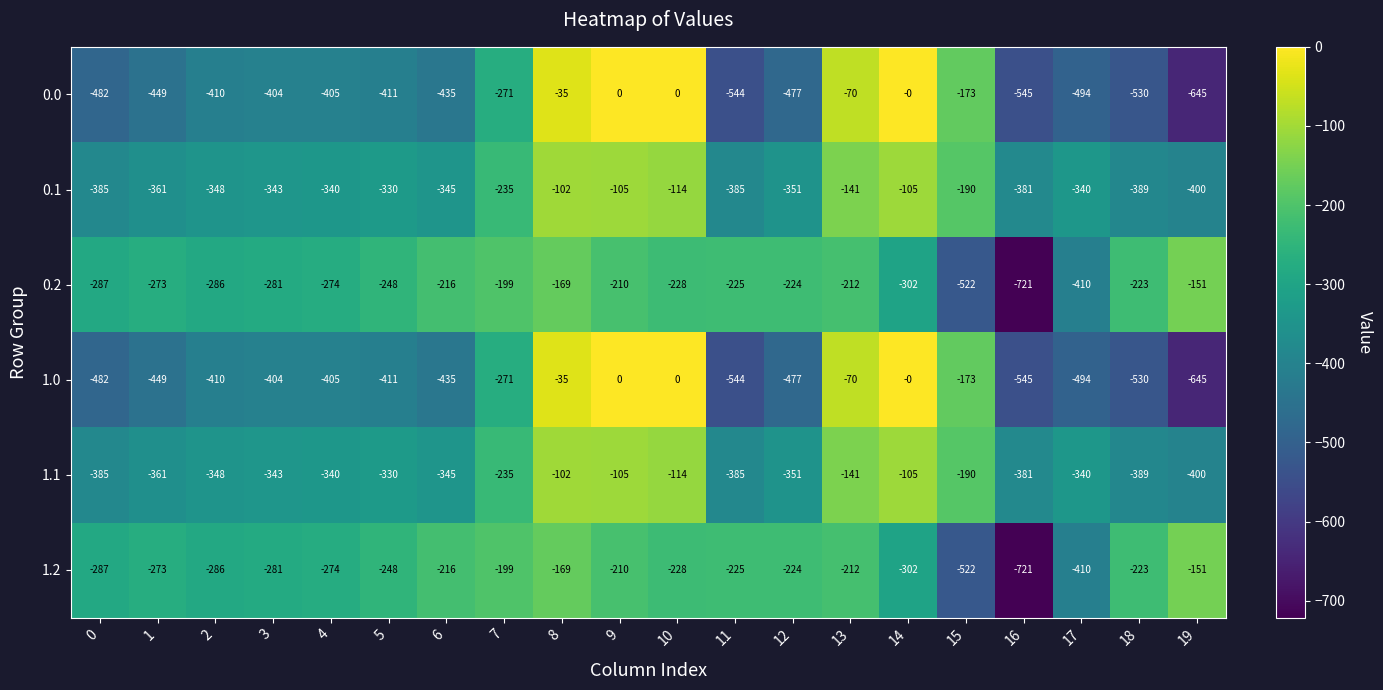

What is the spread (max minus min) of values at 8?

134